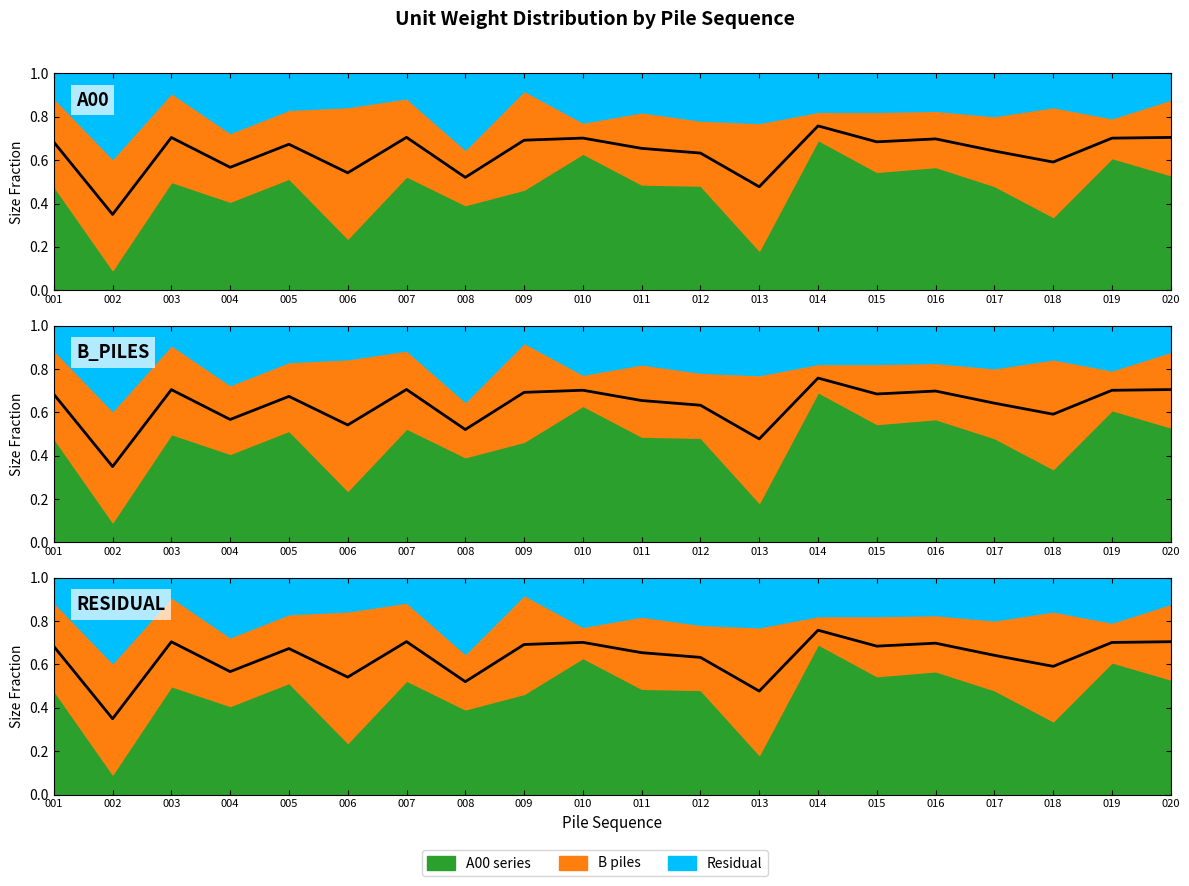

Count the values in the range 0 to 1.

20